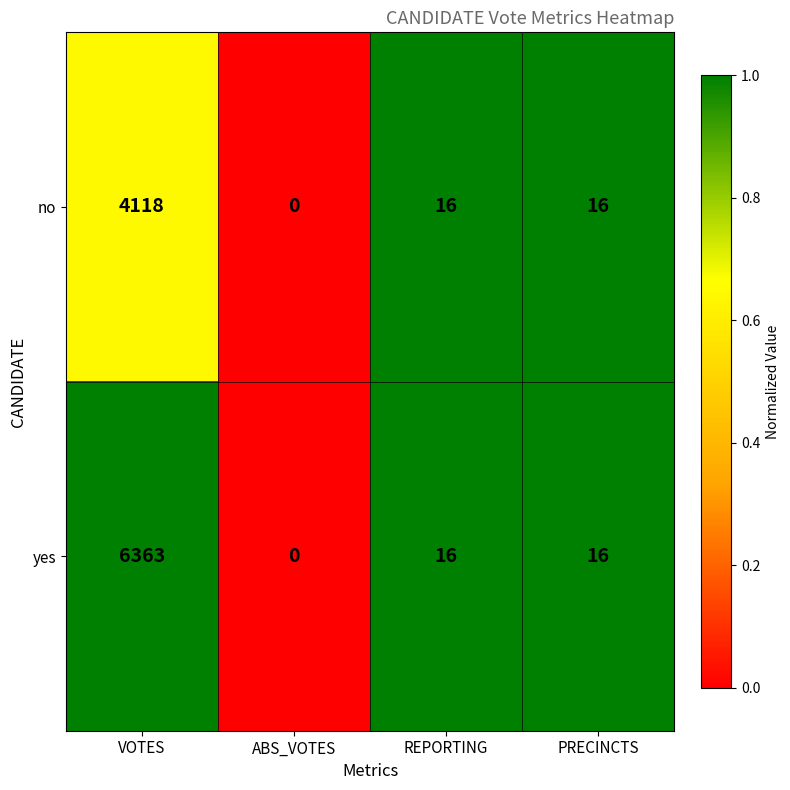

At which label does no first exceed 16?

VOTES